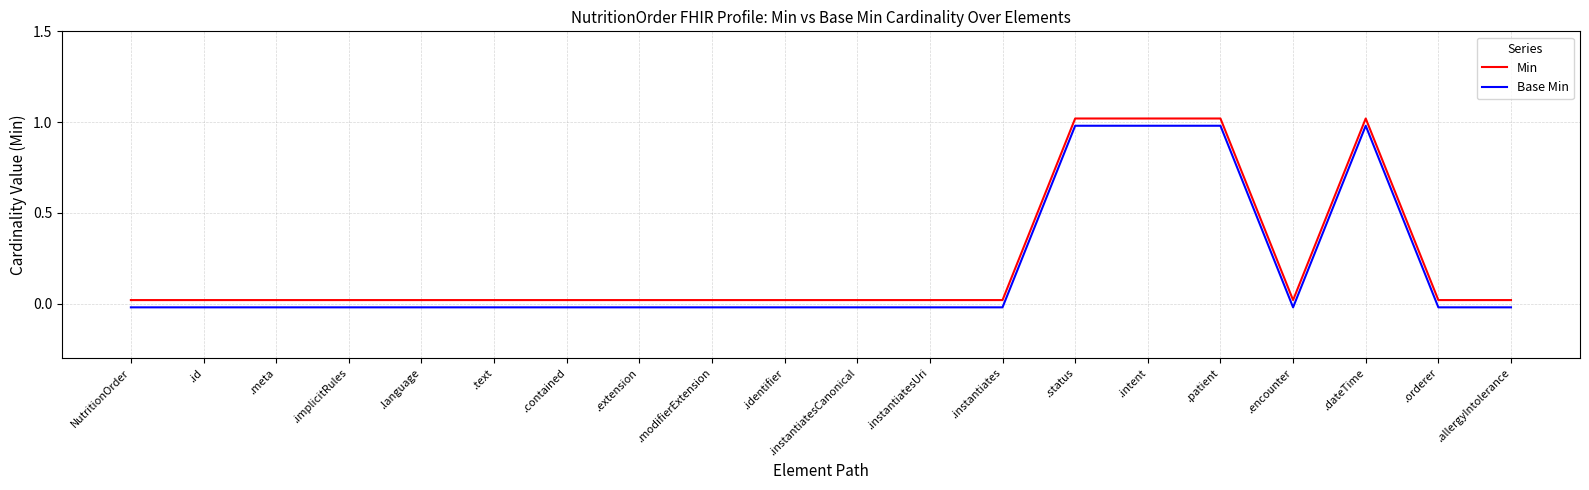

Where is the first local minimum for Base Min?

.encounter